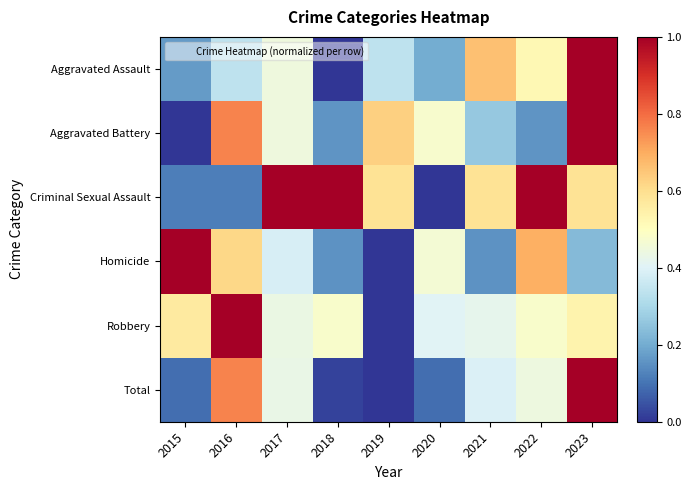

How many categories are shown in the chart?

9